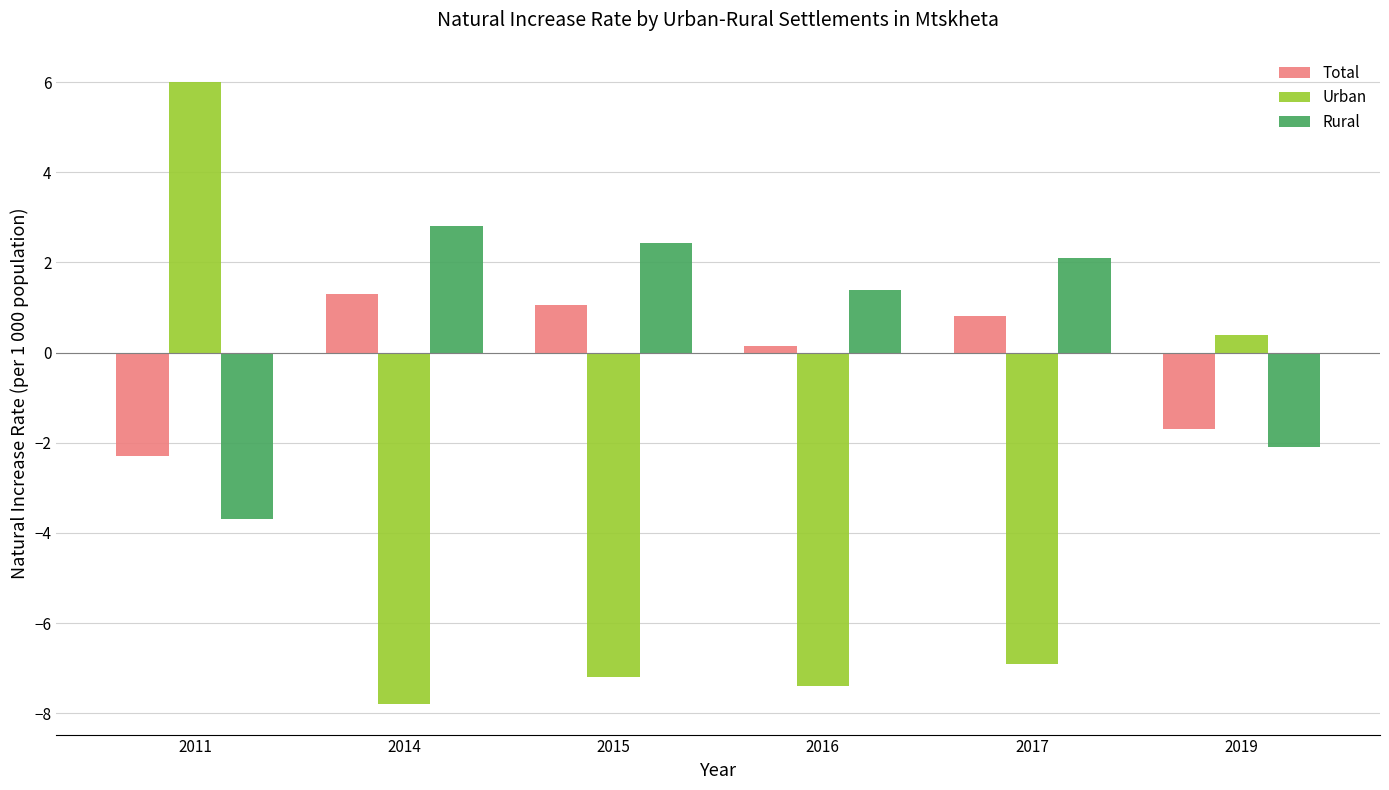

True or false: Urban has a value of 6.0 at 2011.

True